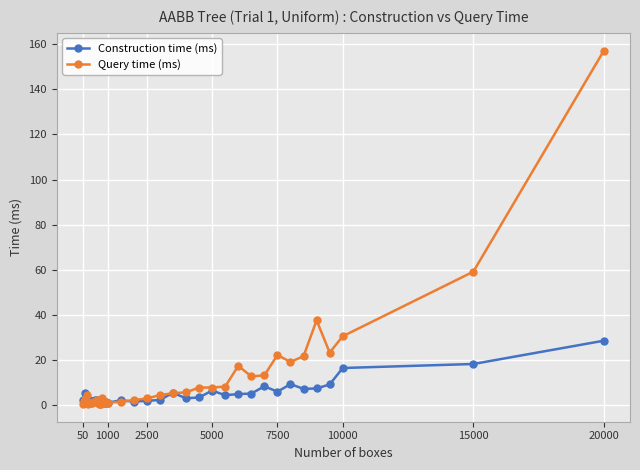

What is the sum of all Construction time (ms) values?

180.1